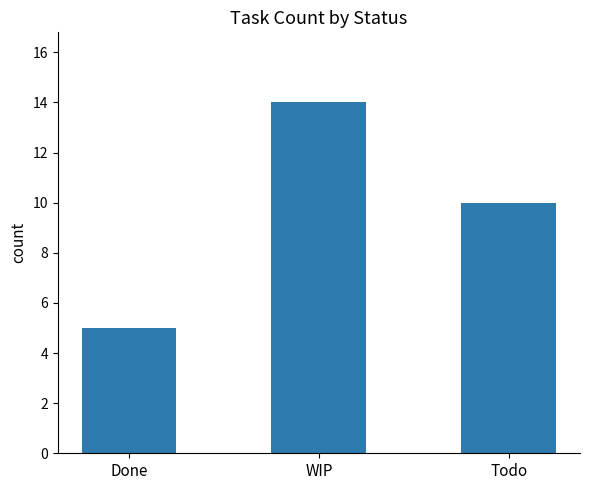

What is the difference between the maximum and minimum values?

9